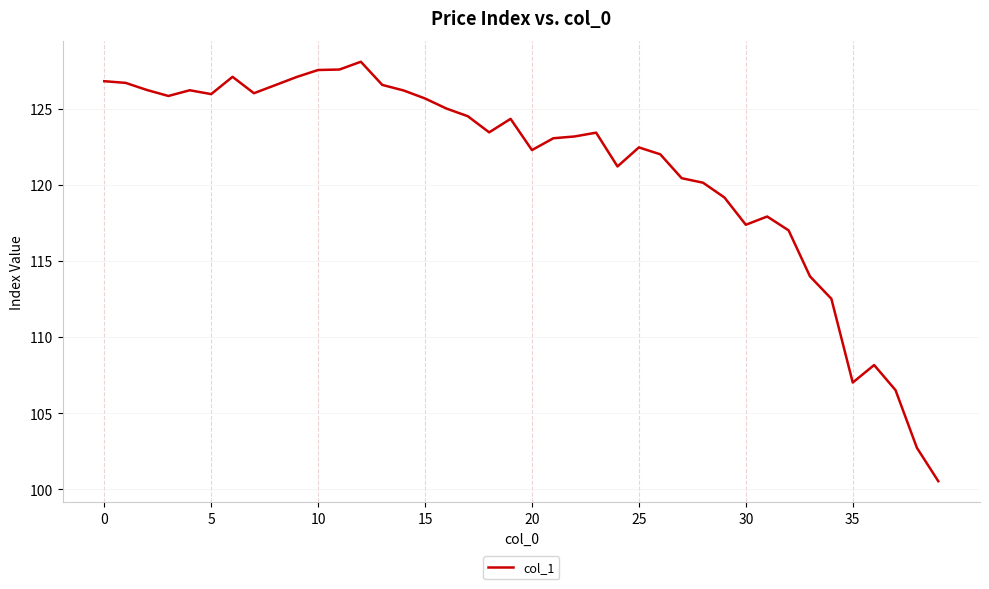

What is the maximum value shown in the chart?

128.1